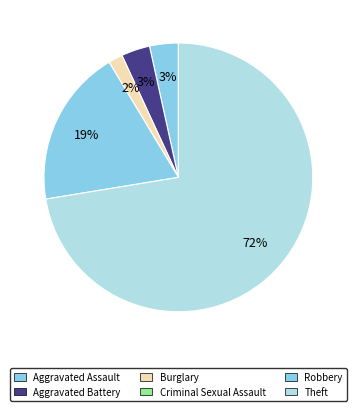

What is the total percentage of Robbery and Theft?

91.4%